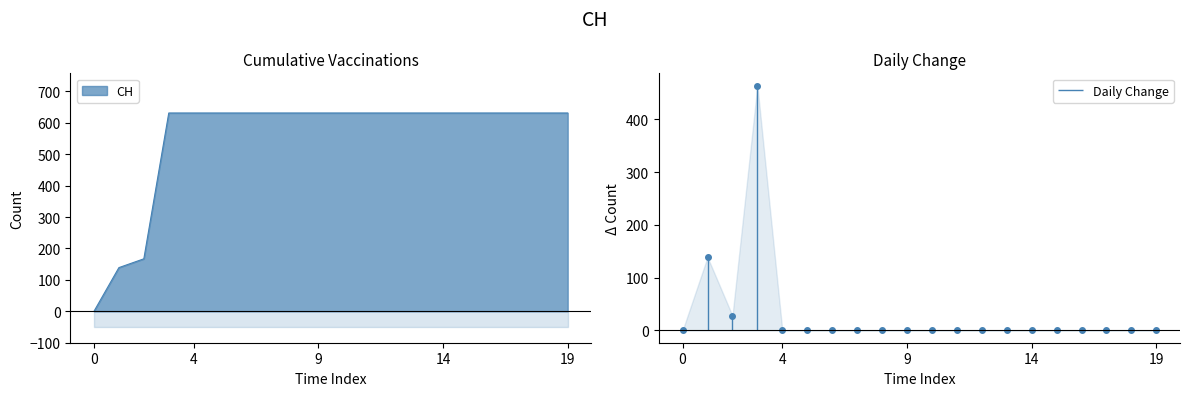

True or false: there are more than 1 points higher than both neighbors.

False